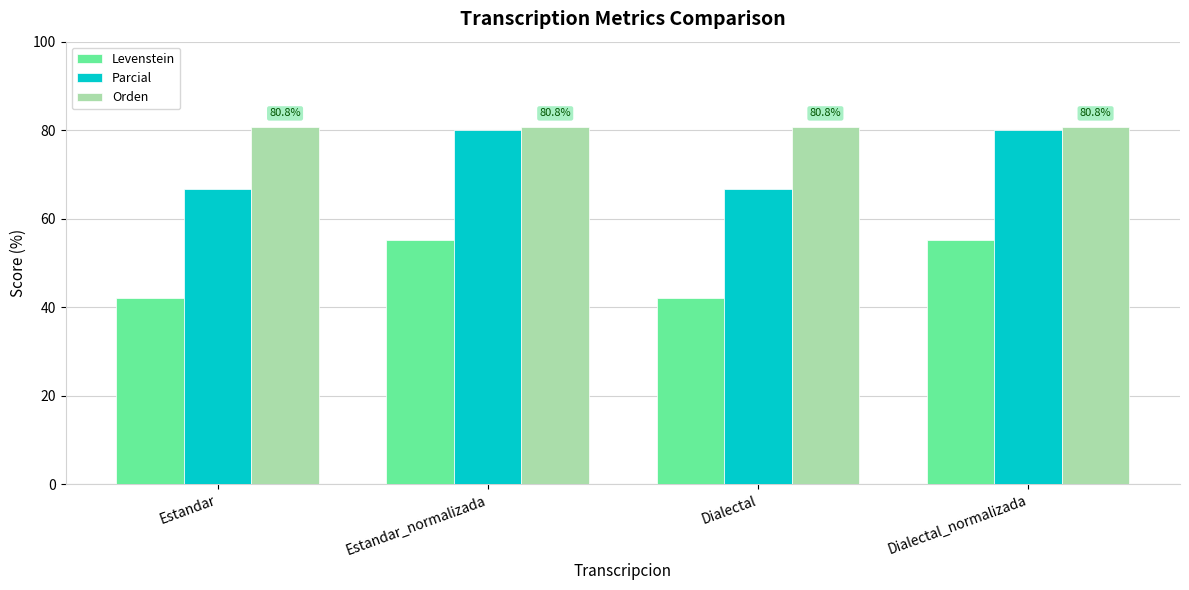

What is the spread (max minus min) of values at Dialectal?

38.7